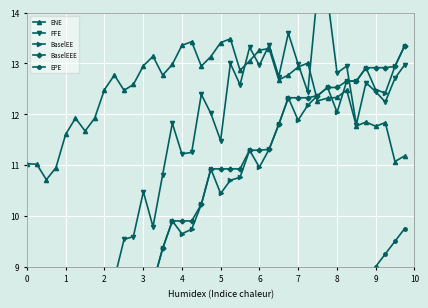

What is the highest value of the ENE series?

13.5